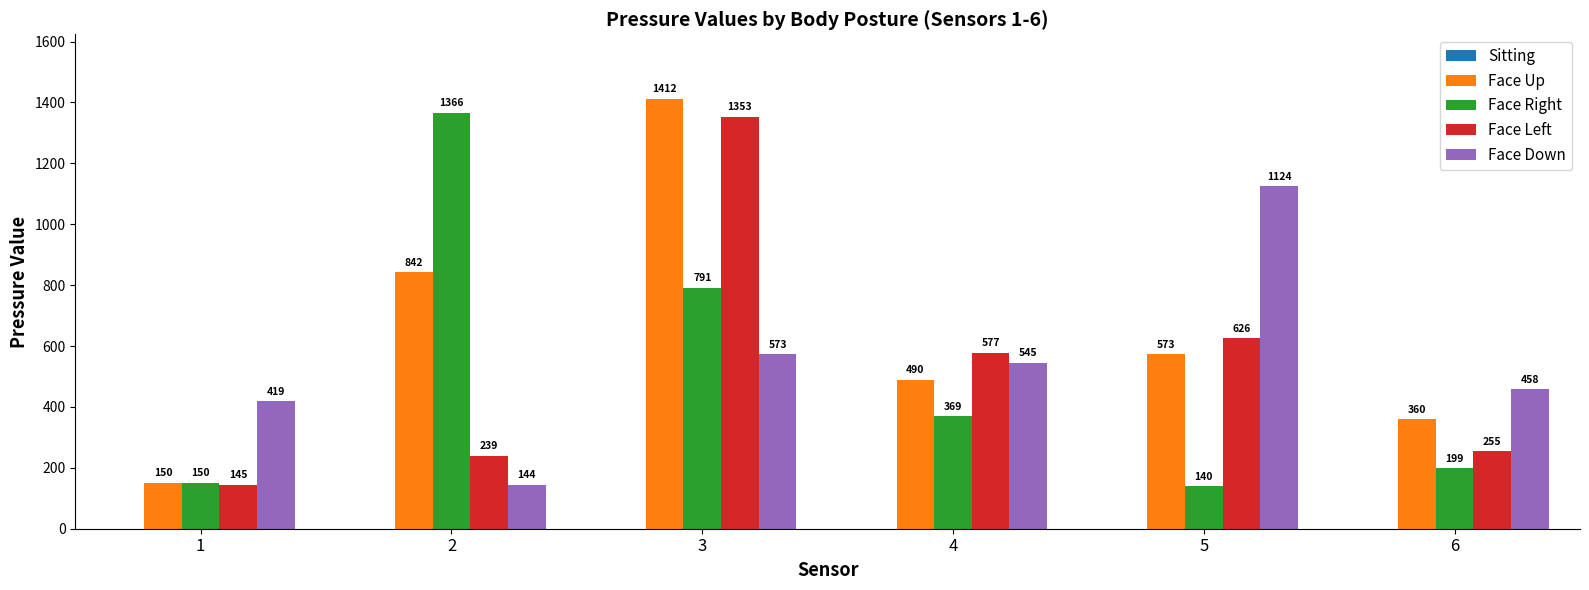

What is the total value across all series at 3?

4129